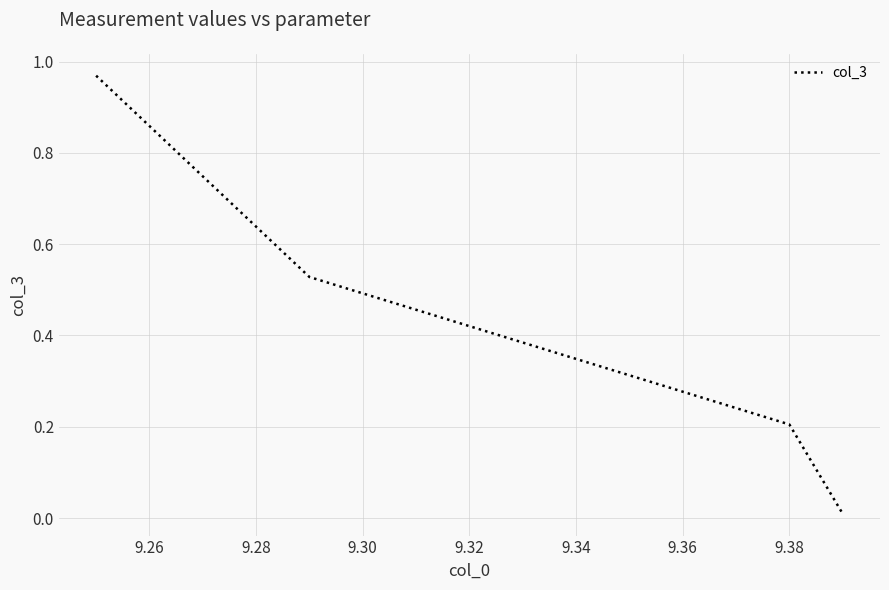

What is the average value?

0.4